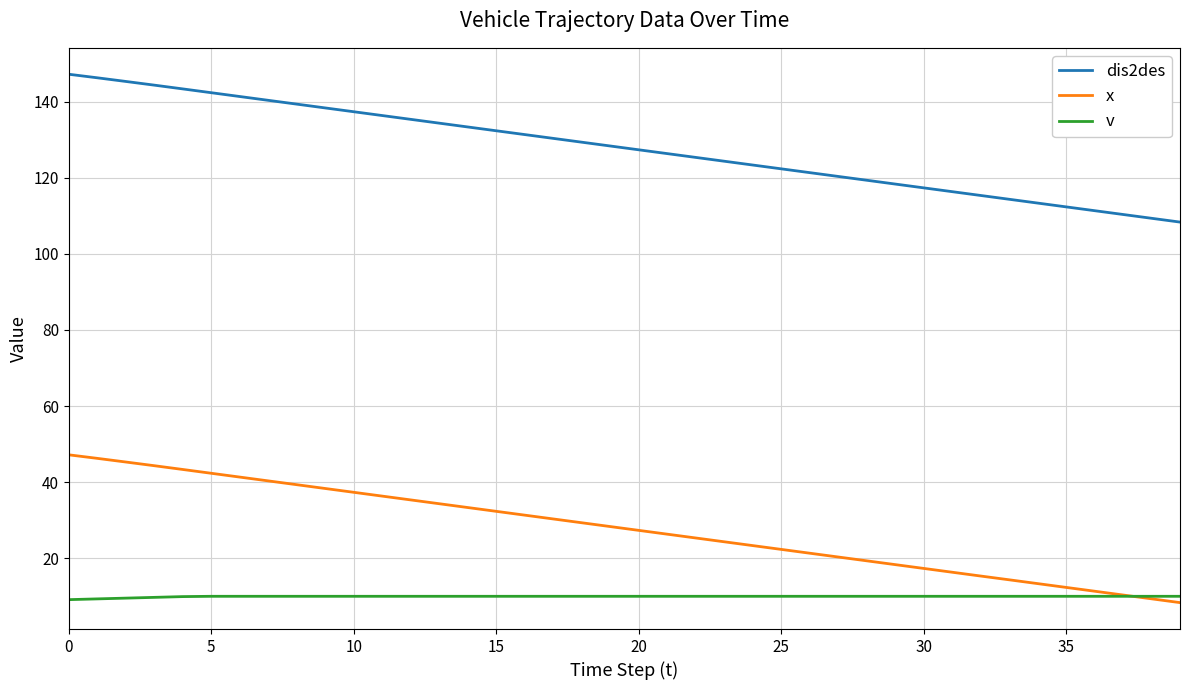

What is the smallest value displayed?

8.3